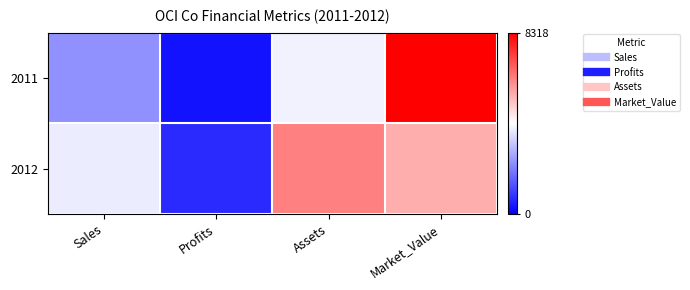

Which series has the largest total across all categories?

2012